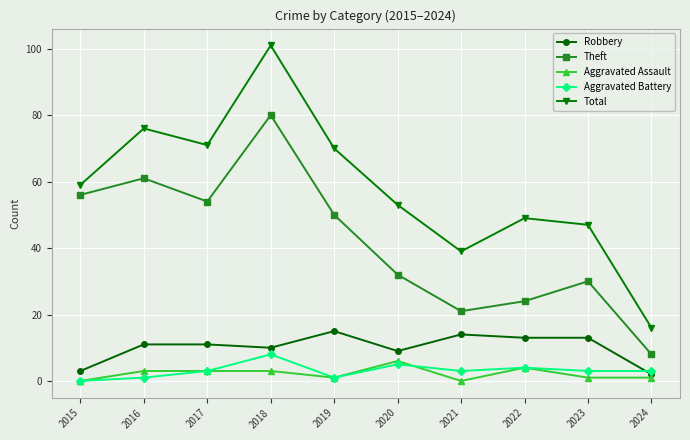

At which category is the sum across all series the highest?

2018